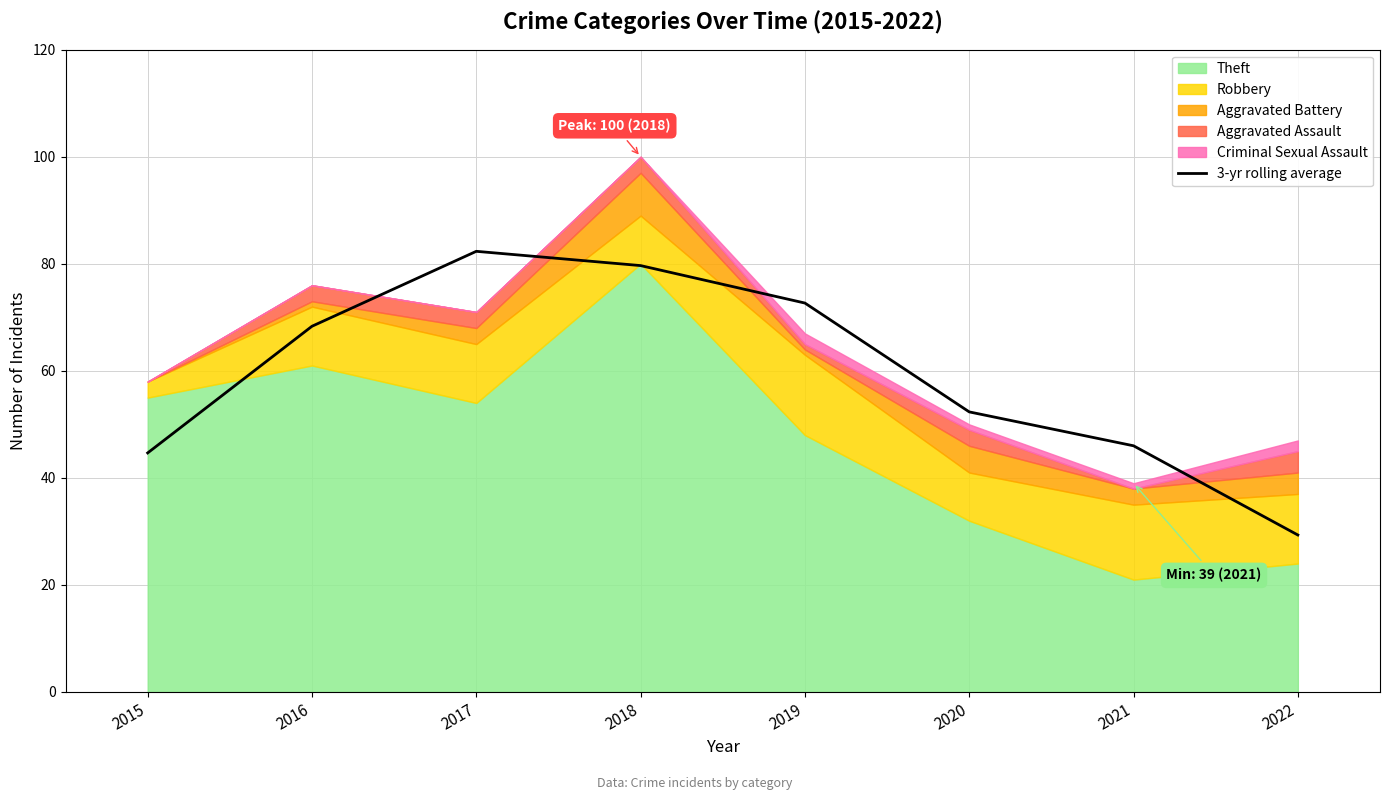

What is the difference between the maximum and minimum values?

53.0